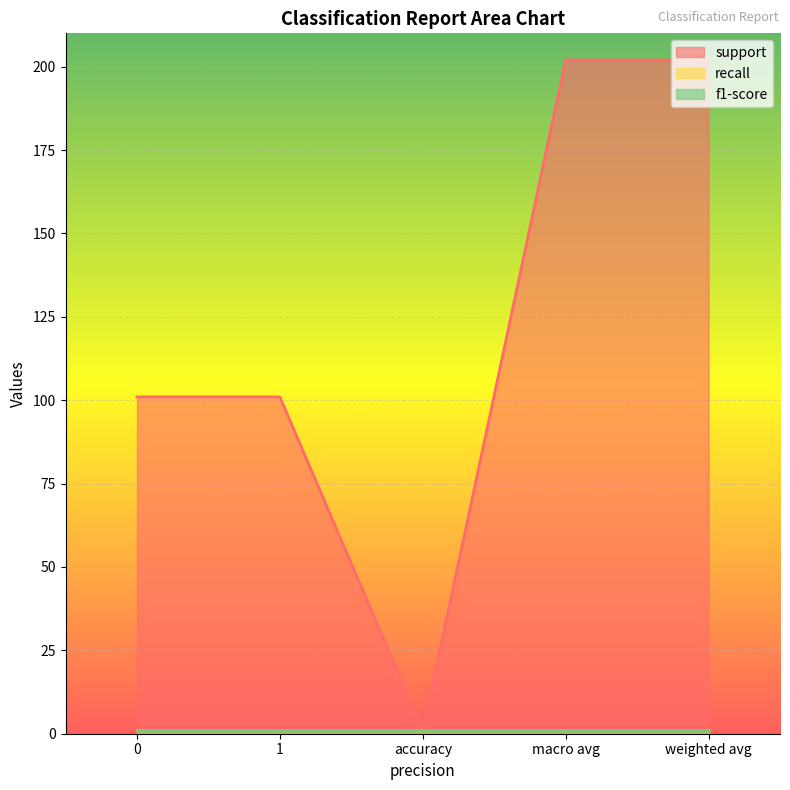

What position from the right is weighted avg?

1